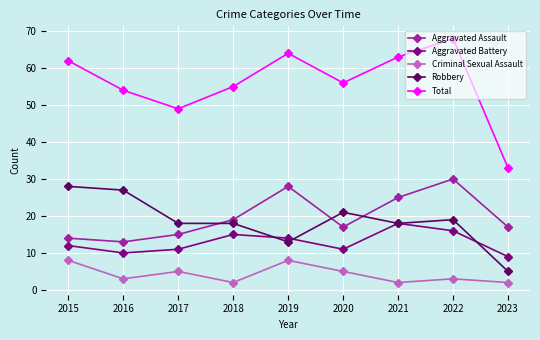

In Aggravated Battery, how many points are lower than both neighbors (excluding endpoints)?

2